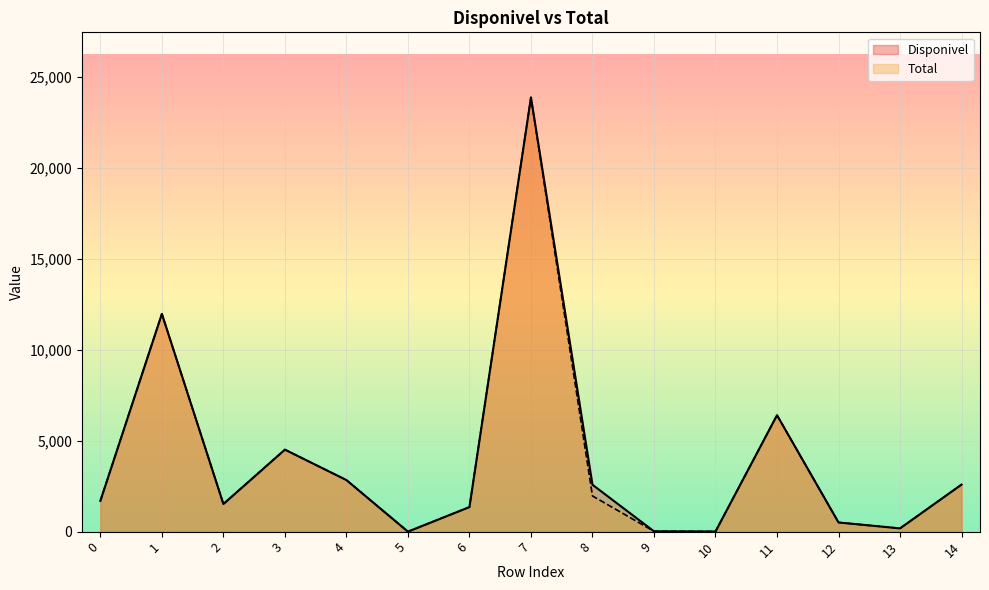

The Total series shows 7.5 at 10. True or false?

True